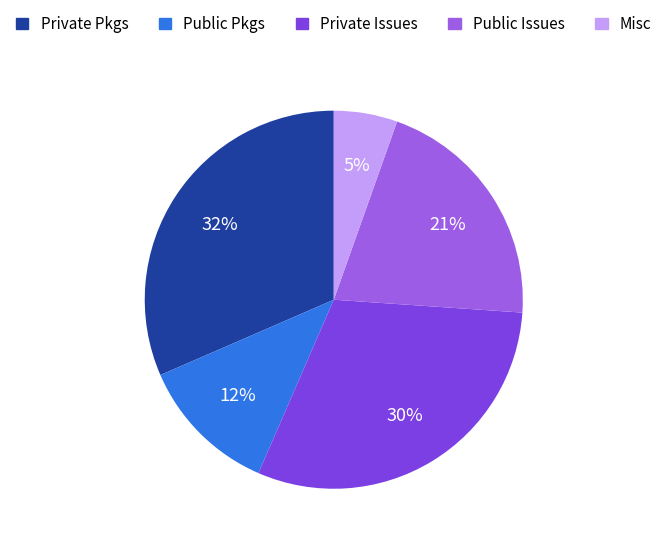

Count the number of slices in the pie.

5